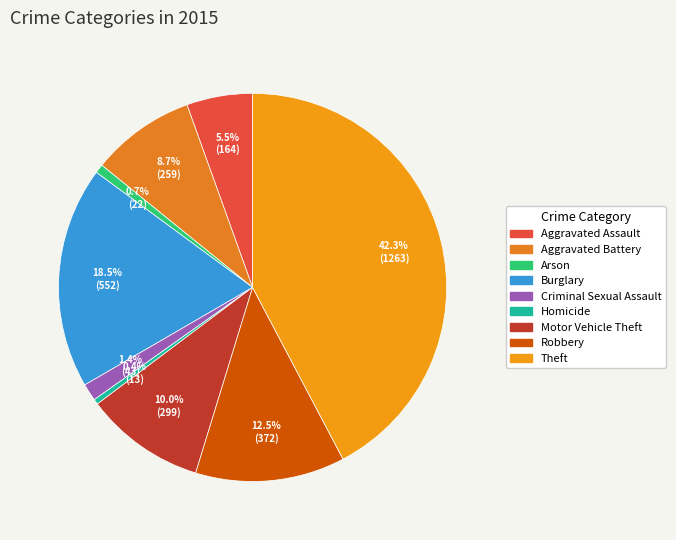

What is the total percentage of Aggravated Battery and Criminal Sexual Assault?

10.1%